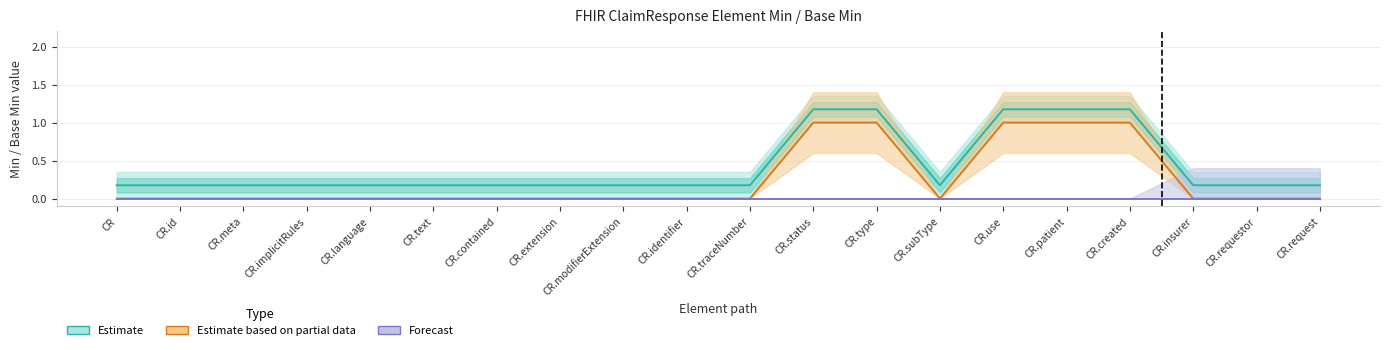

What is the total value across all series at CR.requestor?

0.2